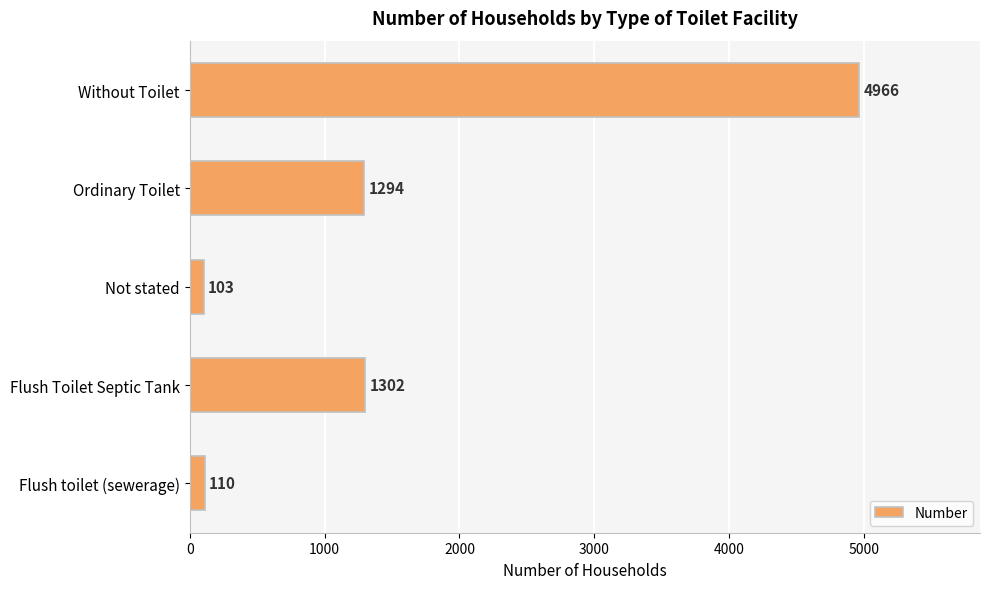

What is the difference between the maximum and minimum values?

4863